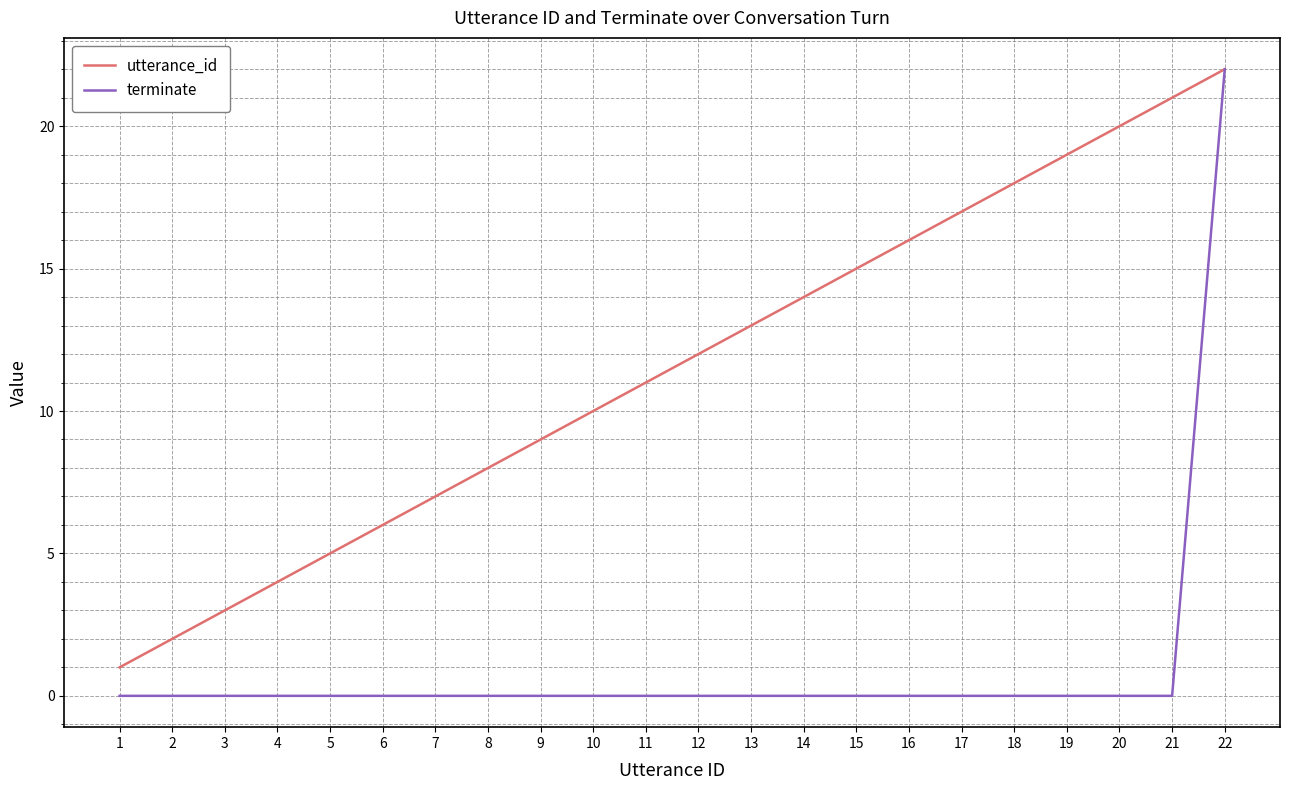

What is the difference between the second highest and second lowest values in the utterance_id series?

19.0